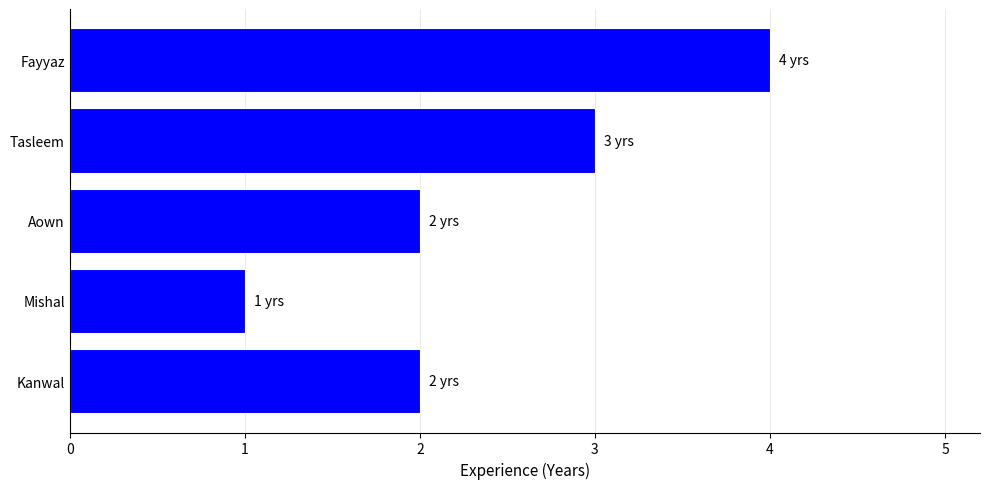

Which label corresponds to the largest value in the chart?

Fayyaz